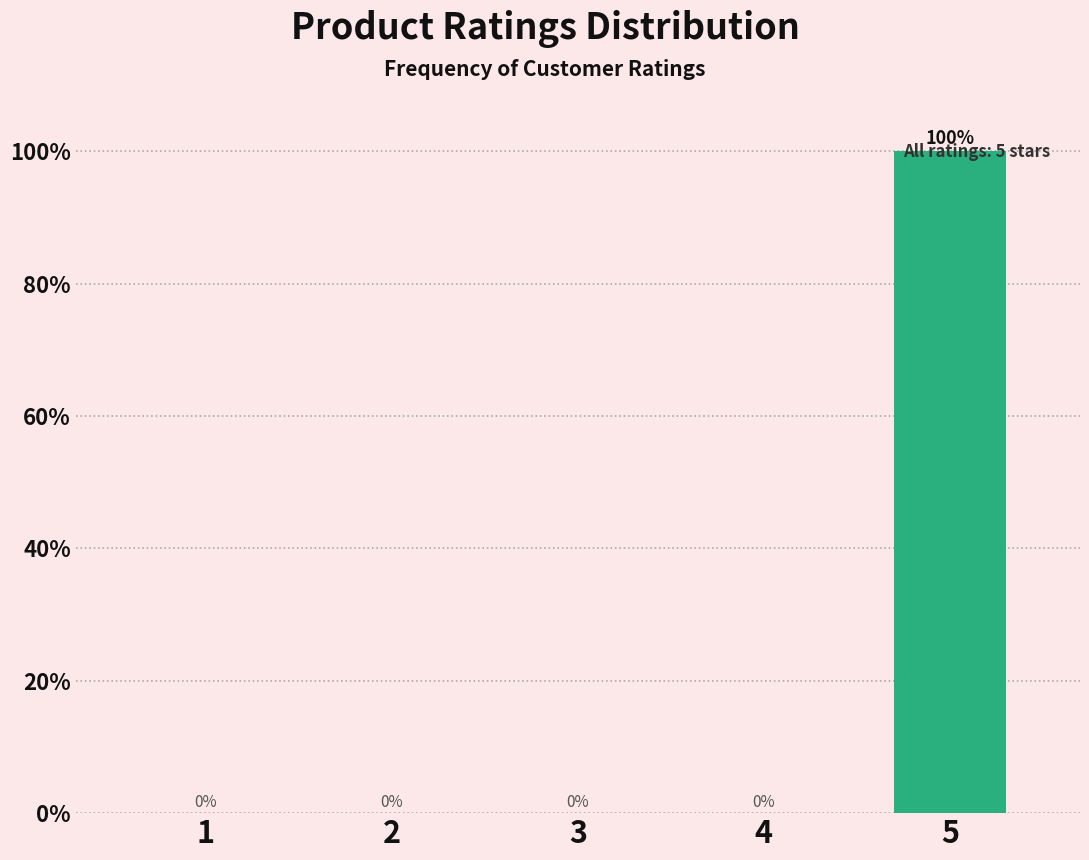

Which category has the highest value across all series?

5